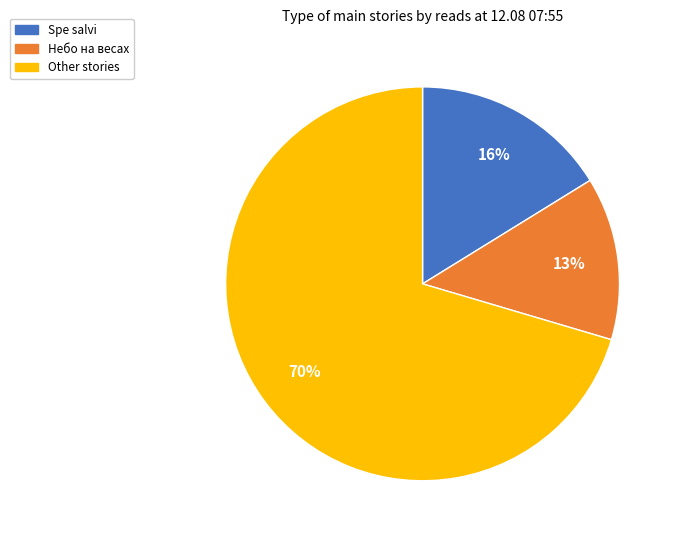

To the nearest percent, what is the average slice percentage?

33%